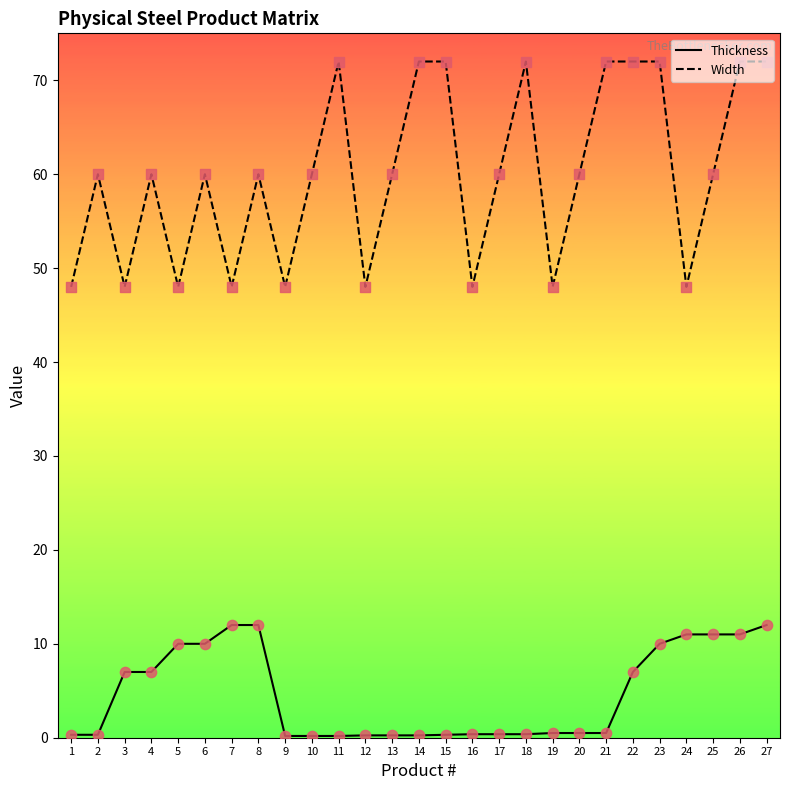

What are all the series names shown in the legend?

Thickness, Width